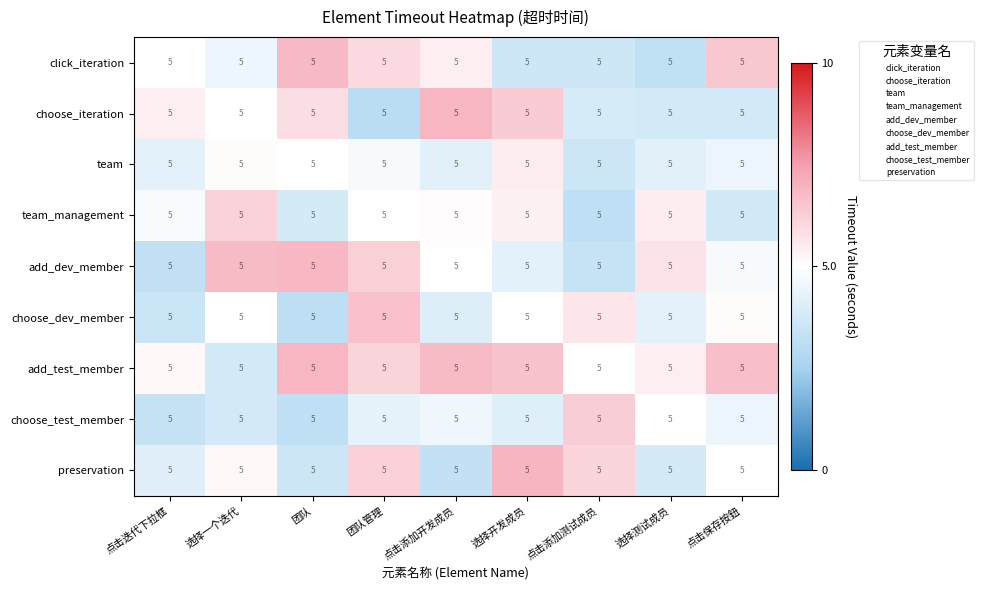

At which category is the sum across all series the highest?

团队管理